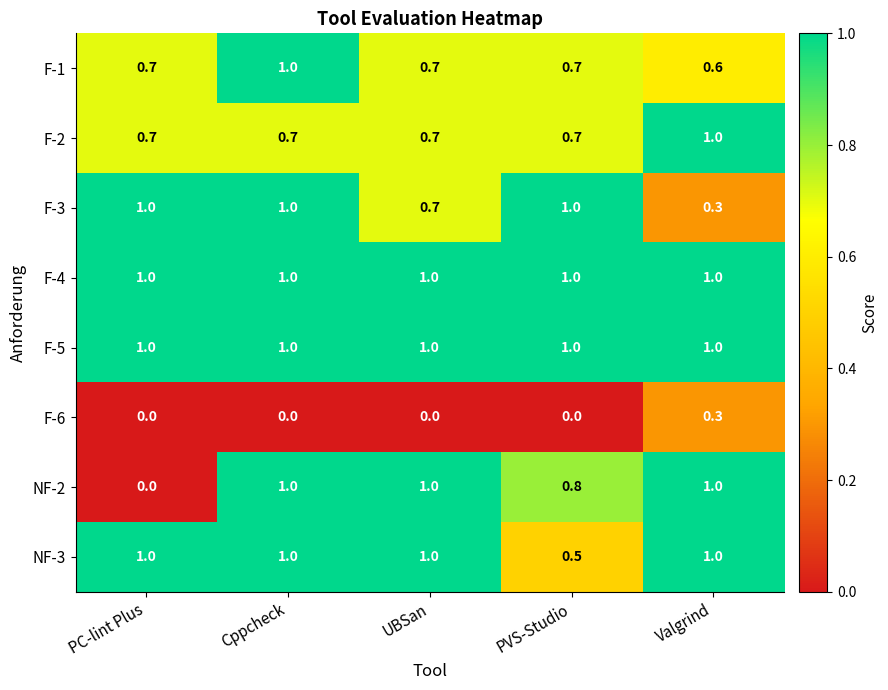

The value of NF-3 at PVS-Studio is 0.2. True or false?

False